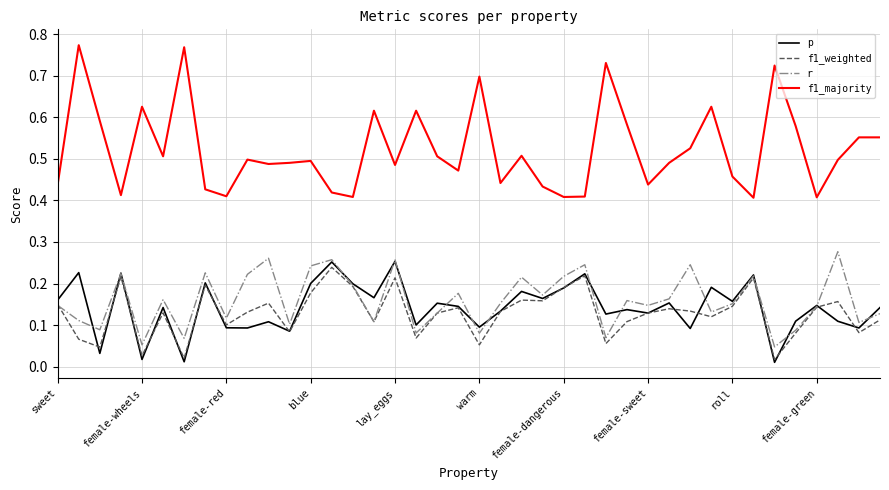

Which series has the largest total across all categories?

f1_majority